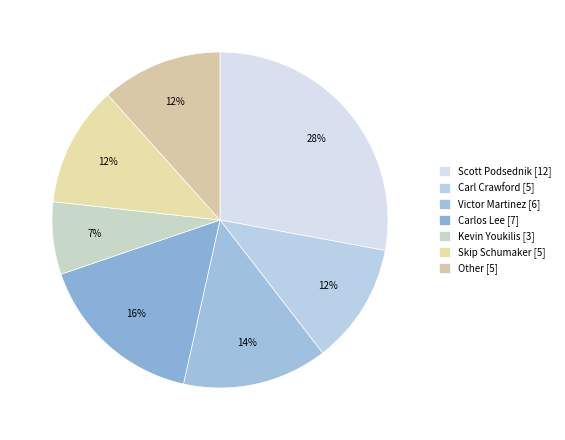

To the nearest percent, what percentage of the pie is Carlos Lee?

16%